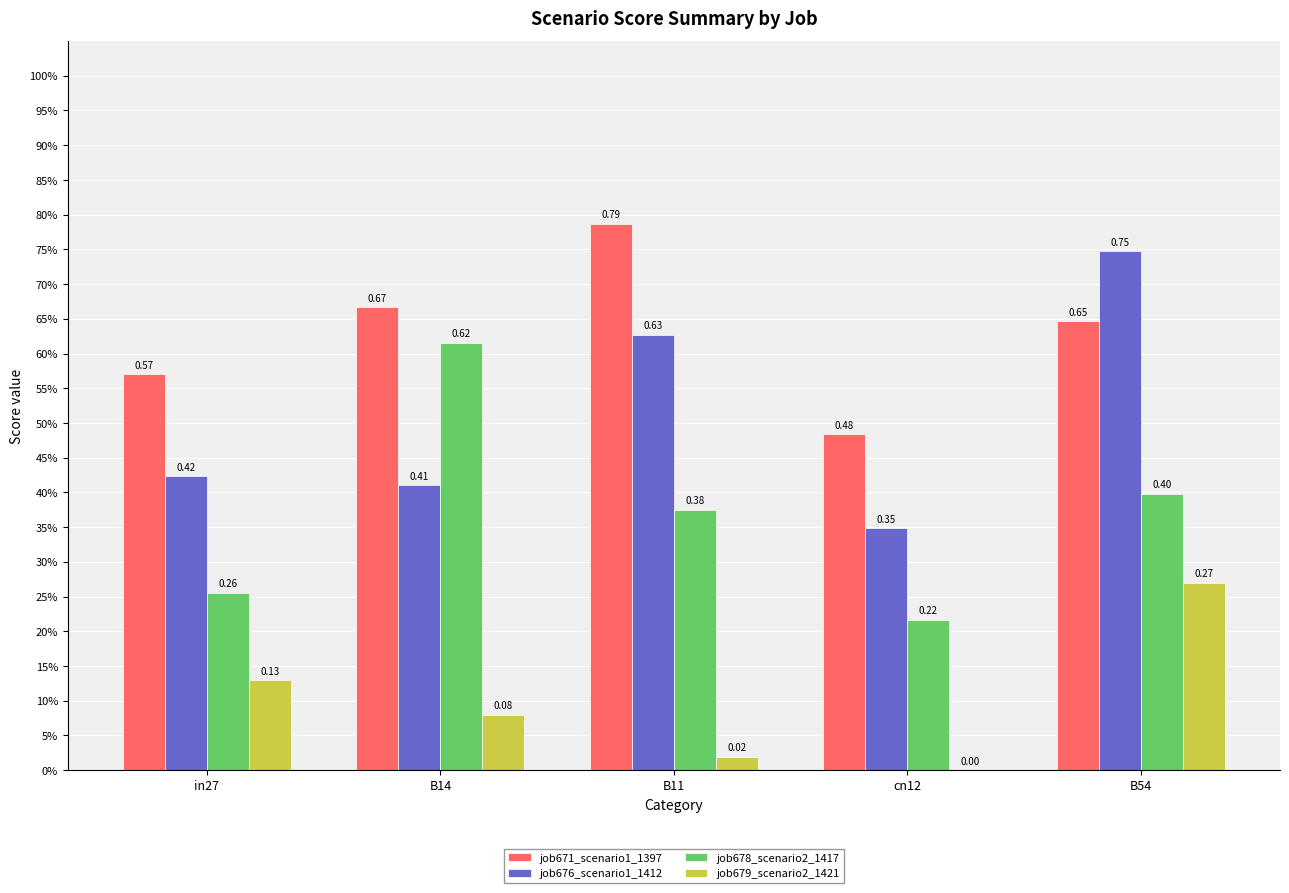

List the labels in order of job676_scenario1_1412 value, smallest first.

cn12, B14, in27, B11, B54